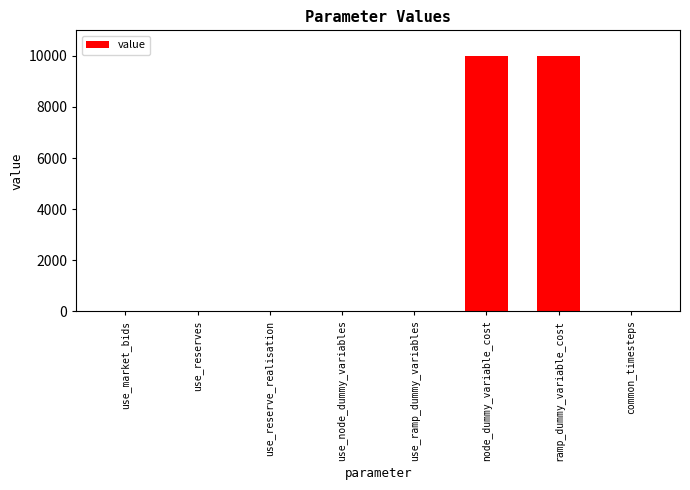

Which has a higher value, node_dummy_variable_cost or use_reserves?

node_dummy_variable_cost